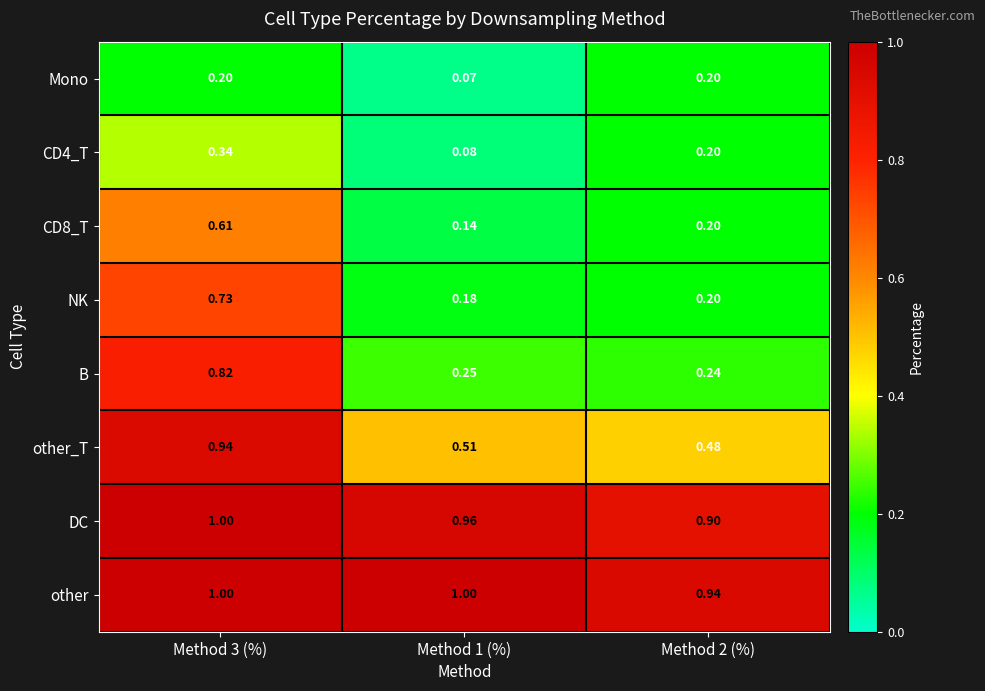

Which series changed the most between Method 3 (%) and Method 1 (%)?

B